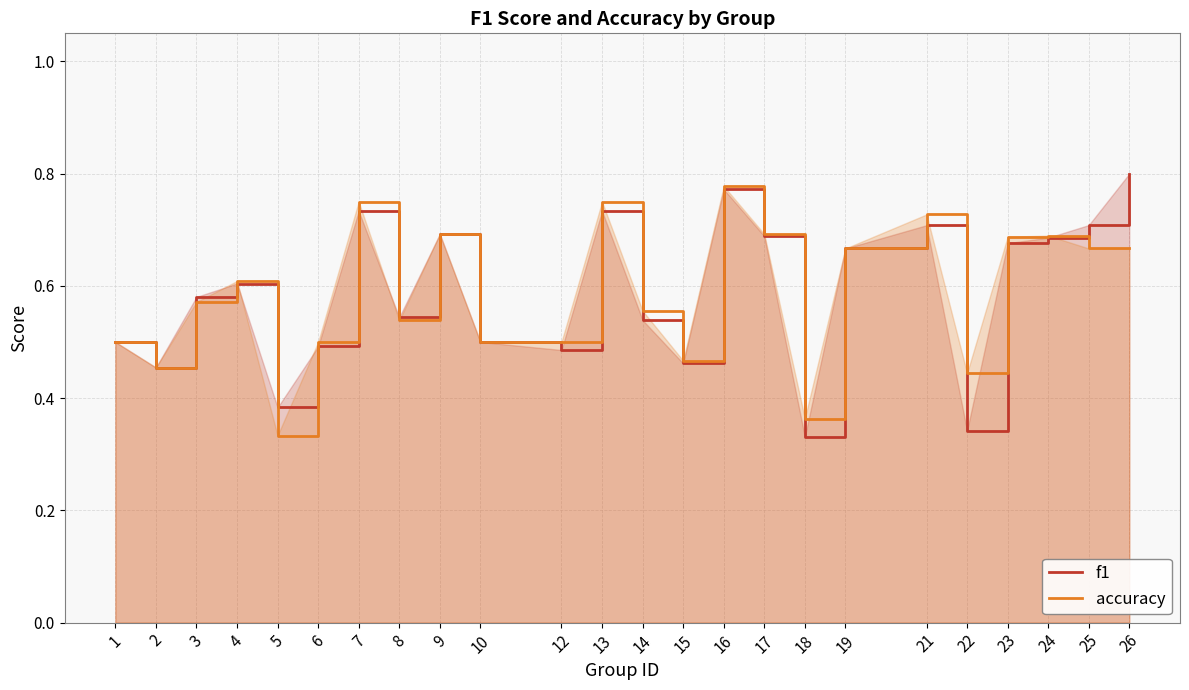

Rank the categories by f1 value from highest to lowest.

26, 16, 7, 13, 25, 21, 9, 17, 24, 23, 19, 4, 3, 8, 14, 1, 10, 6, 12, 15, 2, 5, 22, 18